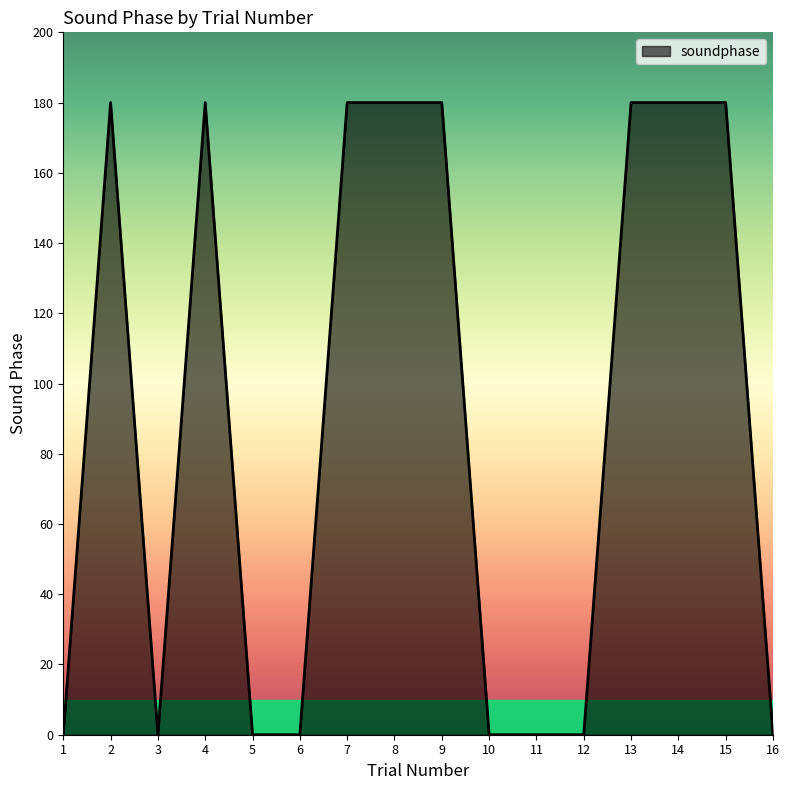

What is the difference between the values at 4 and 1?

180